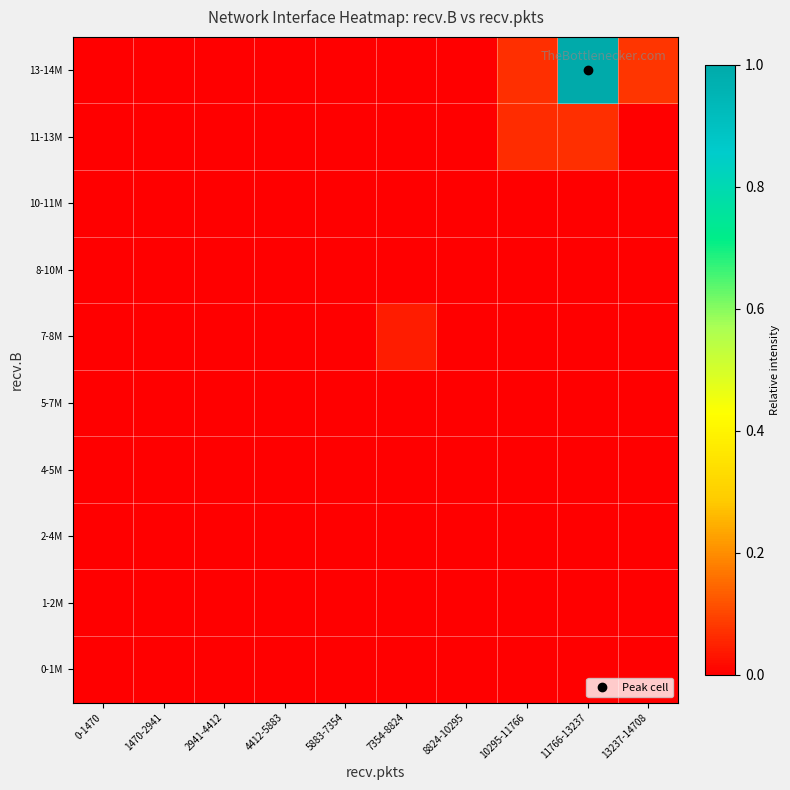

Reading left to right, extract all data points from this chart.

0-1M: 0-1470=0.0	1470-2941=0.0	2941-4412=0.0	4412-5883=0.0	5883-7354=0.0	7354-8824=0.0	8824-10295=0.0	10295-11766=0.0	11766-13237=0.0	13237-14708=0.0
1-2M: 0-1470=0.0	1470-2941=0.0	2941-4412=0.0	4412-5883=0.0	5883-7354=0.0	7354-8824=0.0	8824-10295=0.0	10295-11766=0.0	11766-13237=0.0	13237-14708=0.0
2-4M: 0-1470=0.0	1470-2941=0.0	2941-4412=0.0	4412-5883=0.0	5883-7354=0.0	7354-8824=0.0	8824-10295=0.0	10295-11766=0.0	11766-13237=0.0	13237-14708=0.0
4-5M: 0-1470=0.0	1470-2941=0.0	2941-4412=0.0	4412-5883=0.0	5883-7354=0.0	7354-8824=0.0	8824-10295=0.0	10295-11766=0.0	11766-13237=0.0	13237-14708=0.0
5-7M: 0-1470=0.0	1470-2941=0.0	2941-4412=0.0	4412-5883=0.0	5883-7354=0.0	7354-8824=0.0	8824-10295=0.0	10295-11766=0.0	11766-13237=0.0	13237-14708=0.0
7-8M: 0-1470=0.0	1470-2941=0.0	2941-4412=0.0	4412-5883=0.0	5883-7354=0.0	7354-8824=0.0	8824-10295=0.0	10295-11766=0.0	11766-13237=0.0	13237-14708=0.0
8-10M: 0-1470=0.0	1470-2941=0.0	2941-4412=0.0	4412-5883=0.0	5883-7354=0.0	7354-8824=0.0	8824-10295=0.0	10295-11766=0.0	11766-13237=0.0	13237-14708=0.0
10-11M: 0-1470=0.0	1470-2941=0.0	2941-4412=0.0	4412-5883=0.0	5883-7354=0.0	7354-8824=0.0	8824-10295=0.0	10295-11766=0.0	11766-13237=0.0	13237-14708=0.0
11-13M: 0-1470=0.0	1470-2941=0.0	2941-4412=0.0	4412-5883=0.0	5883-7354=0.0	7354-8824=0.0	8824-10295=0.0	10295-11766=0.1	11766-13237=0.1	13237-14708=0.0
13-14M: 0-1470=0.0	1470-2941=0.0	2941-4412=0.0	4412-5883=0.0	5883-7354=0.0	7354-8824=0.0	8824-10295=0.0	10295-11766=0.1	11766-13237=1.0	13237-14708=0.1